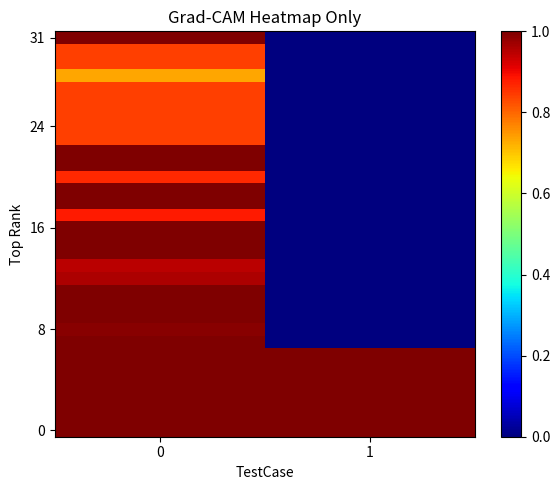

What is the total value across all series at 1?

7.0